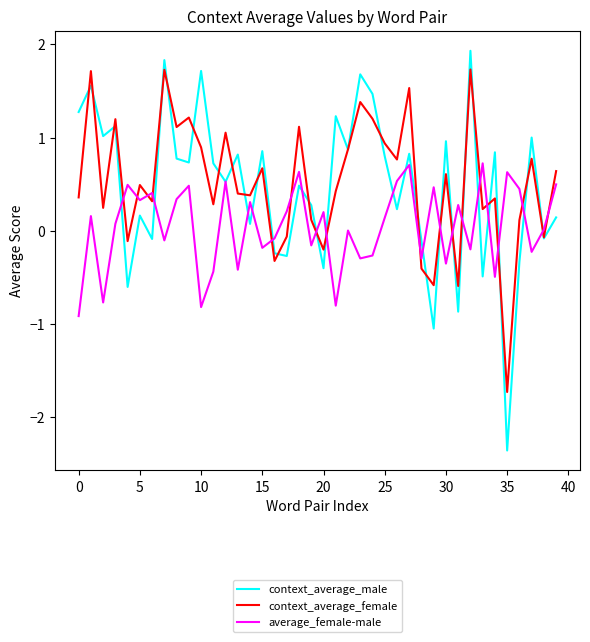

Which series has the widest spread of values?

context_average_male